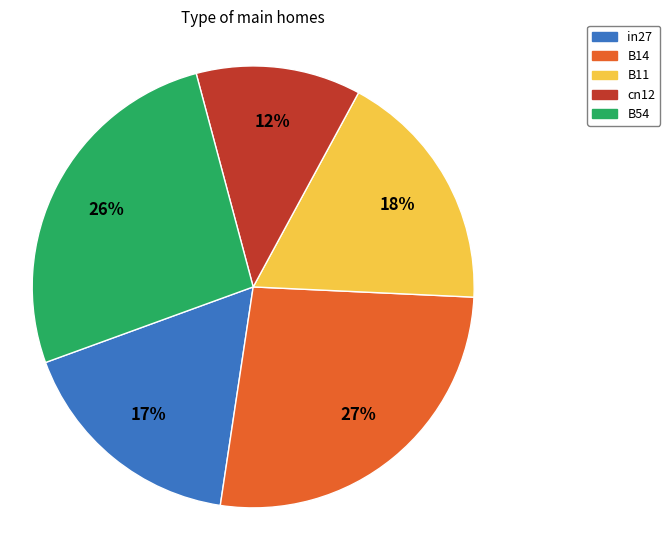

Count the number of slices in the pie.

5